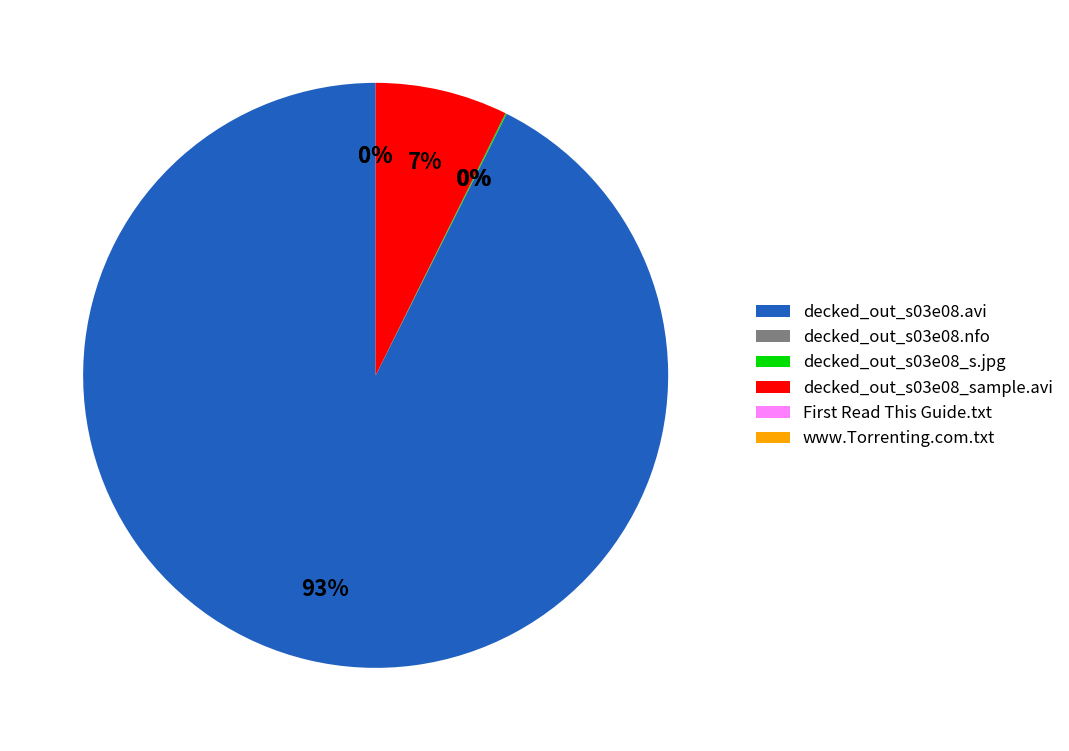

The decked_out_s03e08_sample.avi slice represents 7% of the pie. True or false?

True